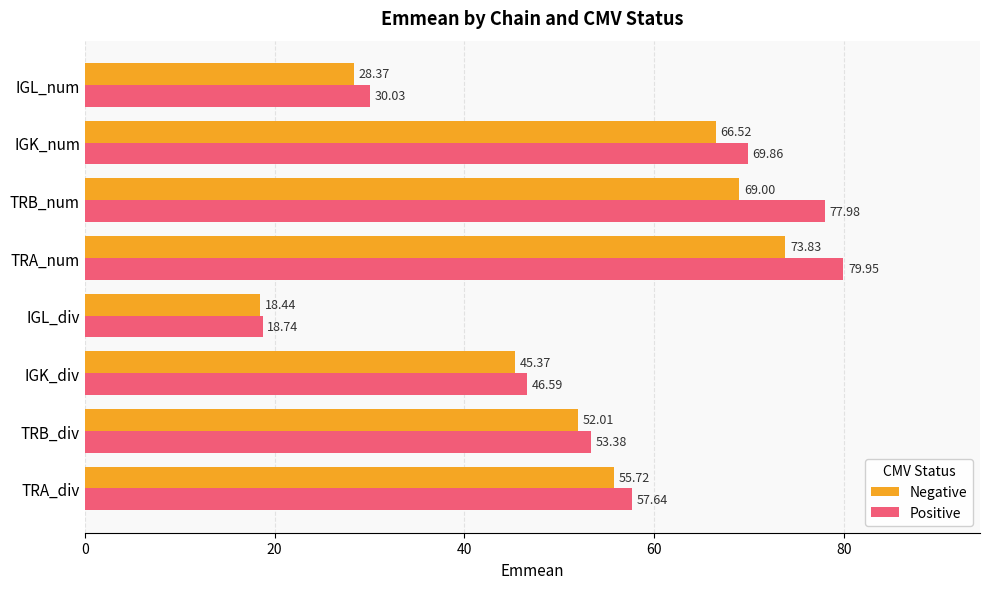

At how many categories does at least one series exceed 23?

7